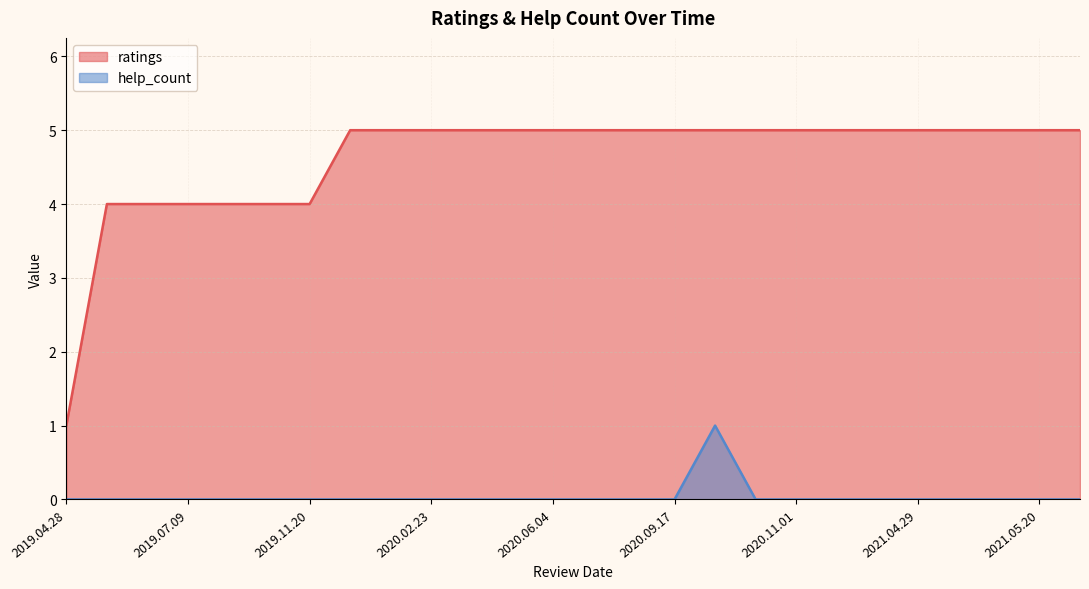

At how many categories does at least one series exceed 4?

19